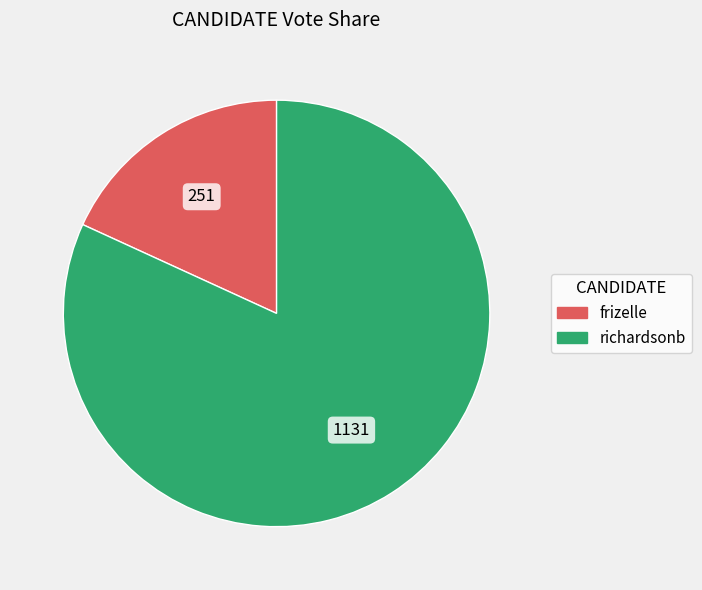

True or false: richardsonb accounts for 82% of the total.

True